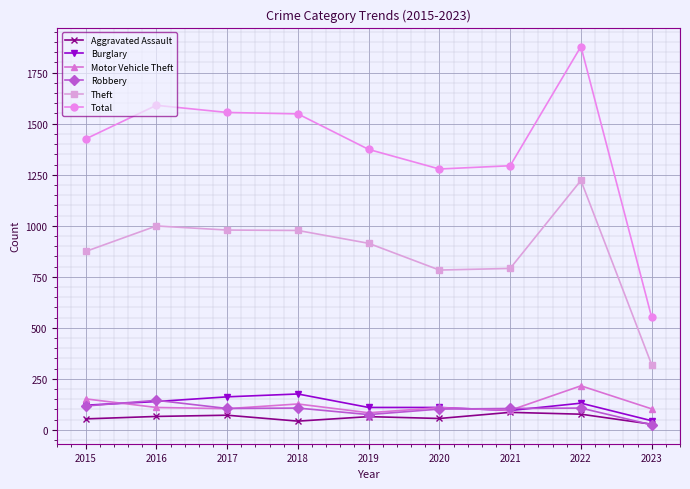

What is the difference between the Theft values at 2022 and 2015?

348